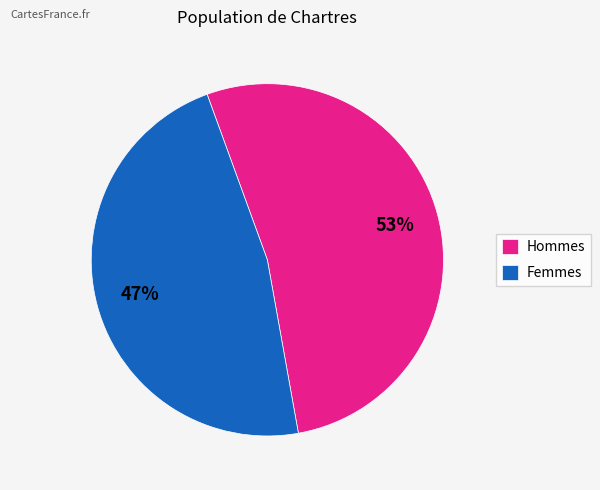

Rank the categories by value from lowest to highest.

Femmes, Hommes